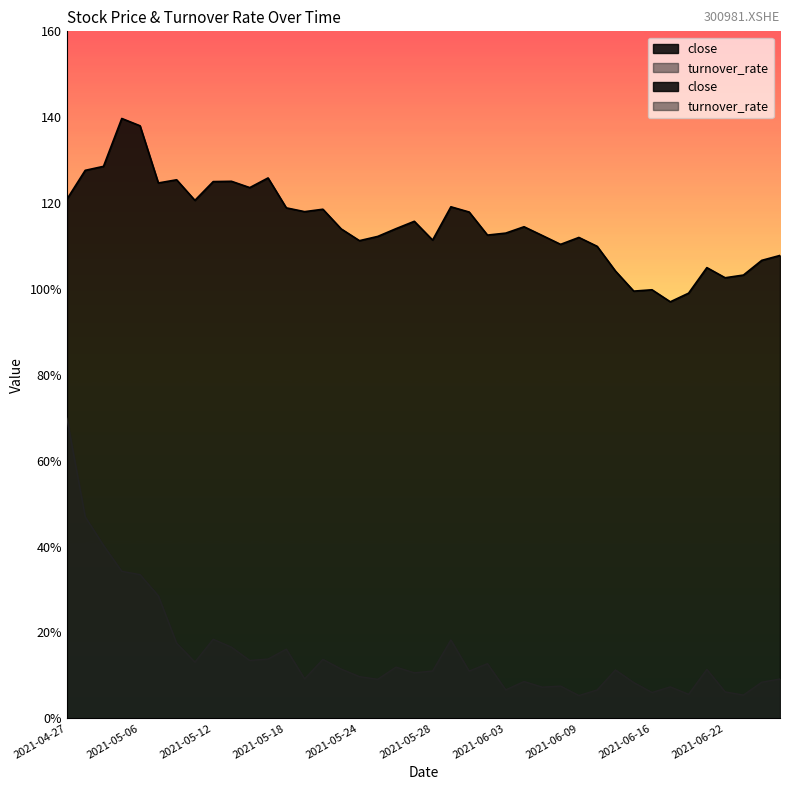

How many distinct data groups are displayed?

2